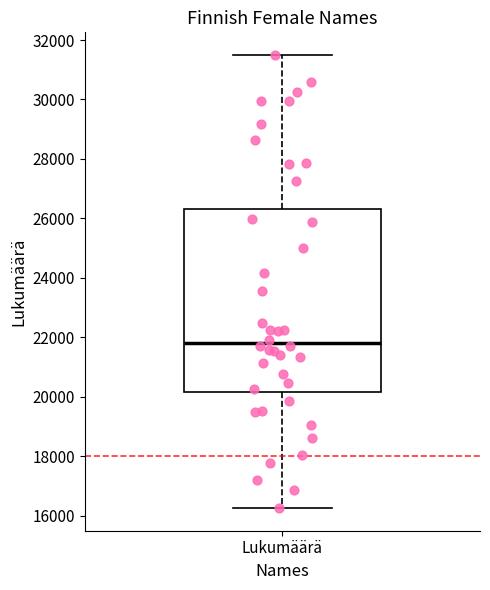

Transcribe this box plot: give where the median line is, the range the box spans, and where the two whiskers end, as read against the y-axis. The values are not printed on the chart, so give them approximately, as read against the axis.

median 21800, box 20200 to 26400, whiskers 16200 to 31400